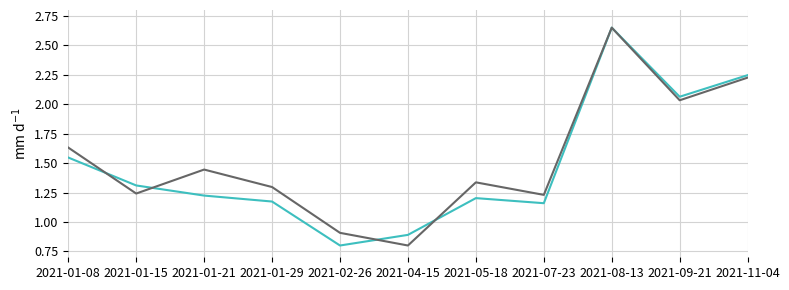

What position from the left is 2021-02-26?

5